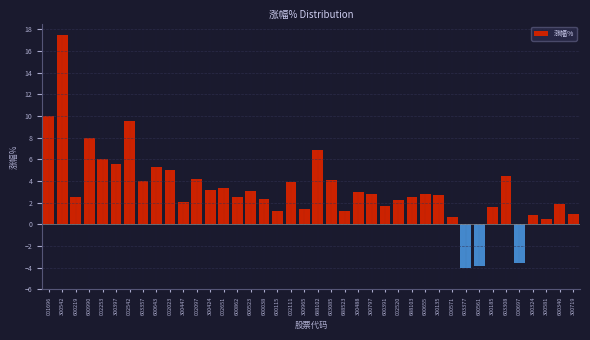

What is the difference between the maximum and minimum values?

21.5